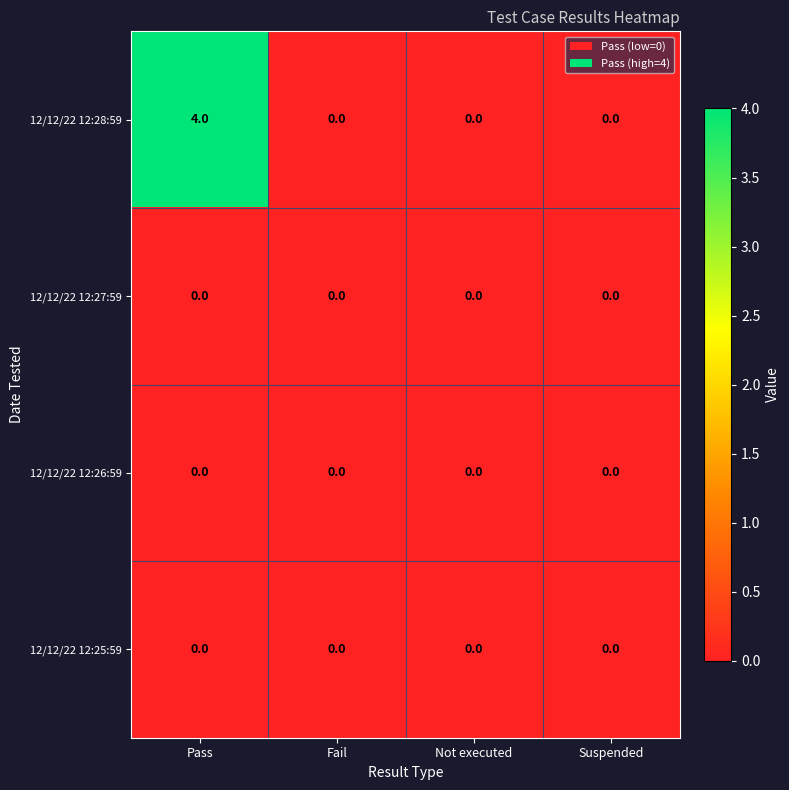

Reading left to right, transcribe all the data shown in this chart.

12/12/22 12:28:59: Pass=4	Fail=0	Not executed=0	Suspended=0
12/12/22 12:27:59: Pass=0	Fail=0	Not executed=0	Suspended=0
12/12/22 12:26:59: Pass=0	Fail=0	Not executed=0	Suspended=0
12/12/22 12:25:59: Pass=0	Fail=0	Not executed=0	Suspended=0